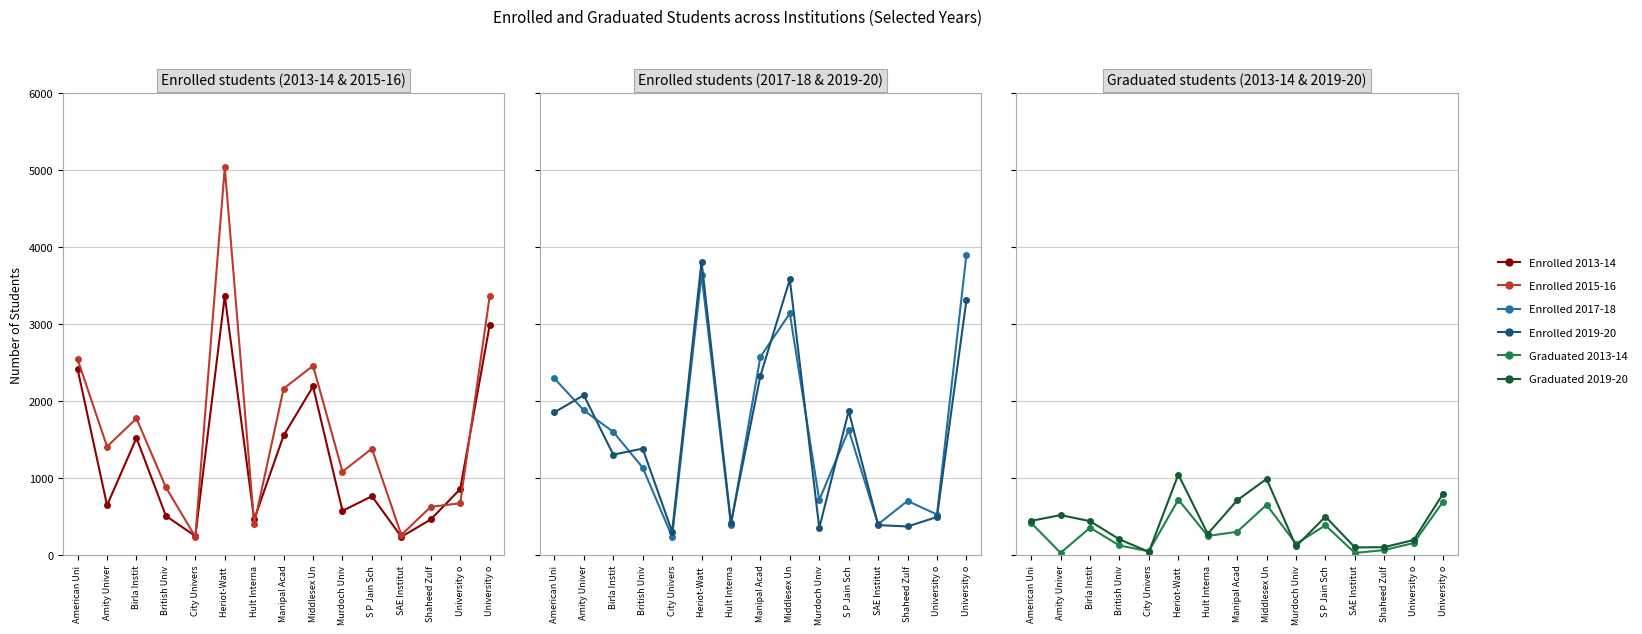

What is the sum of all Enrolled 2017-18 values?

24807